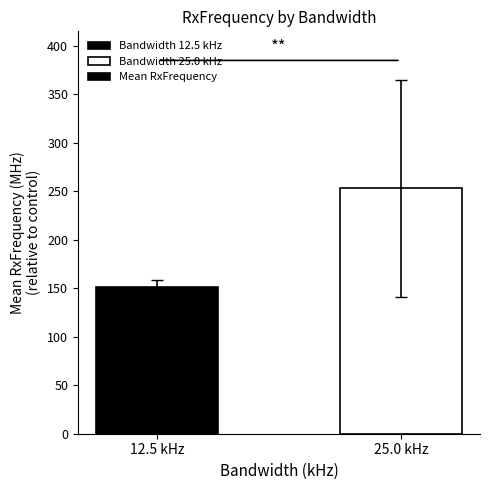

Which label corresponds to the largest value in the chart?

25.0 kHz